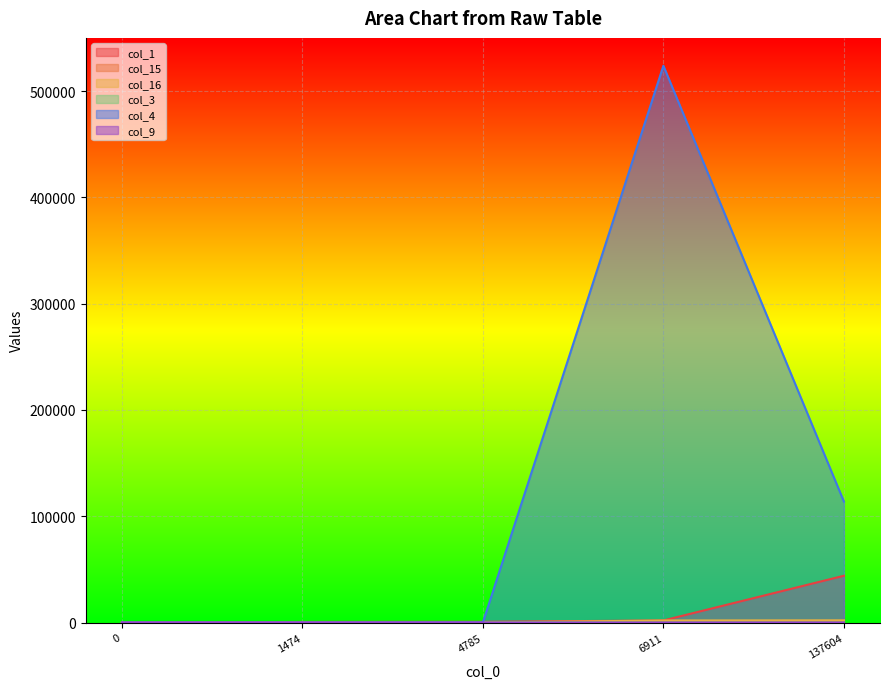

Which series has the largest total across all categories?

col_4